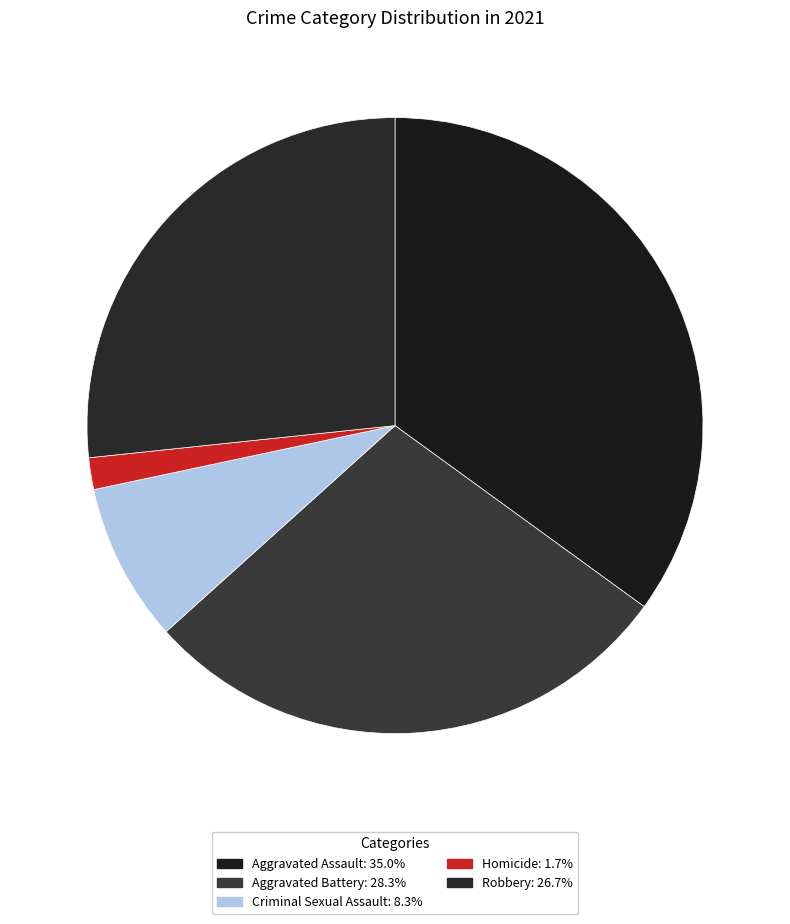

Count the number of slices in the pie.

5